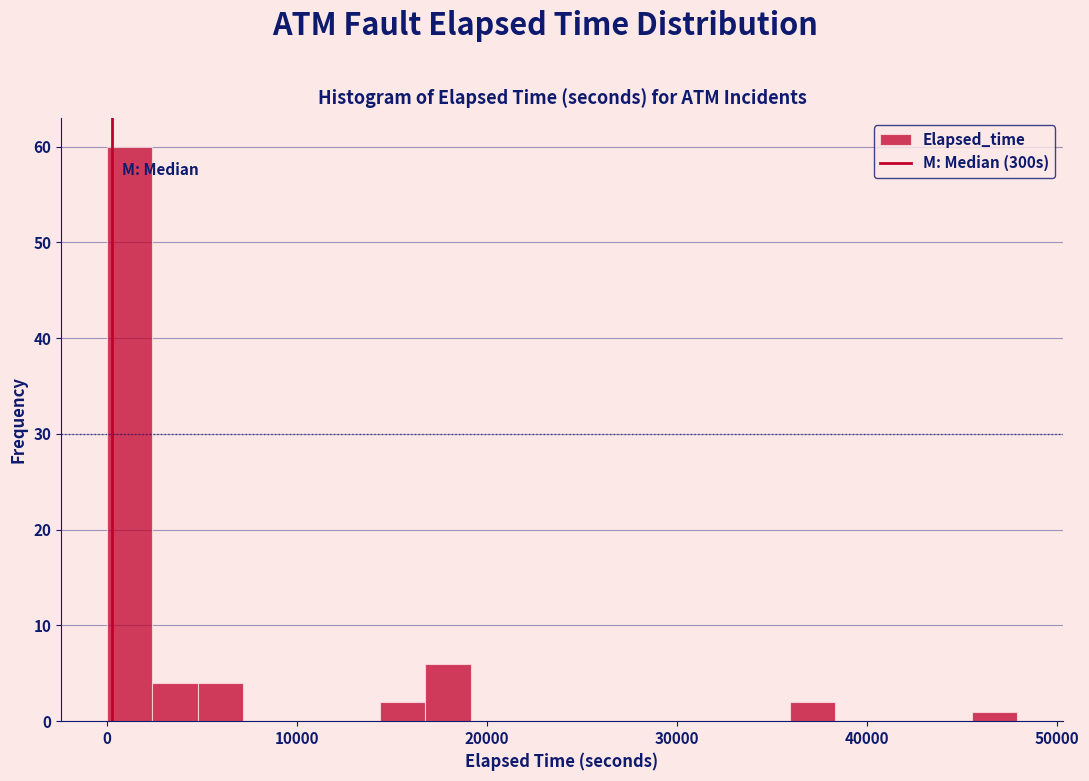

Read against the x-axis, roughly where is the centre of the tallest bar?

1000